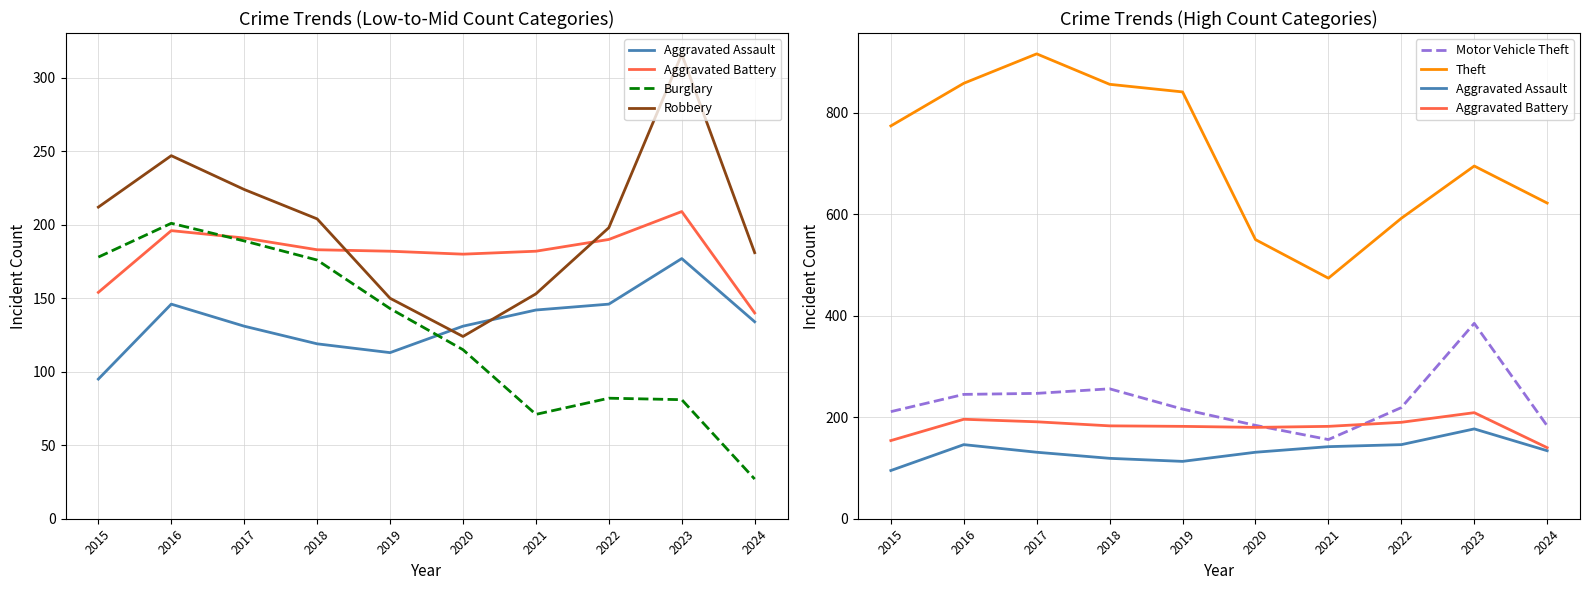

At how many categories does at least one series exceed 866?

1